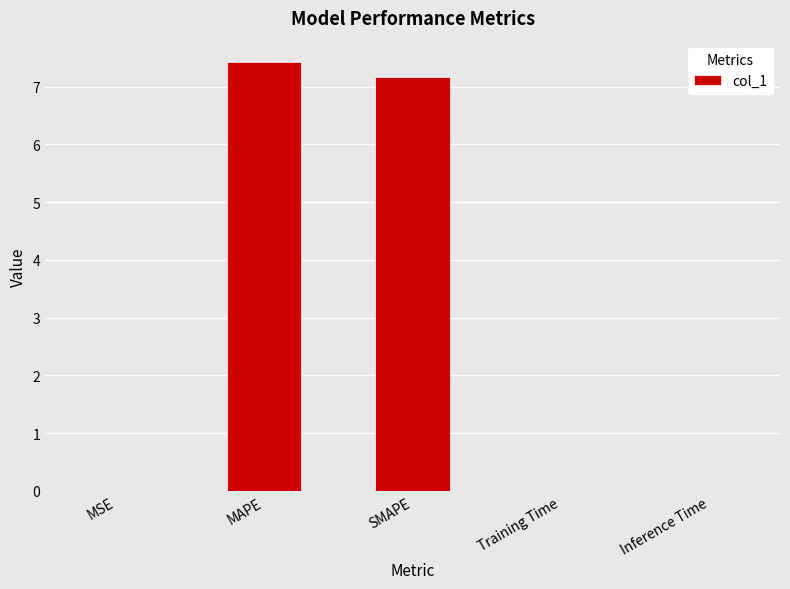

Does the chart contain stacked bars?

No